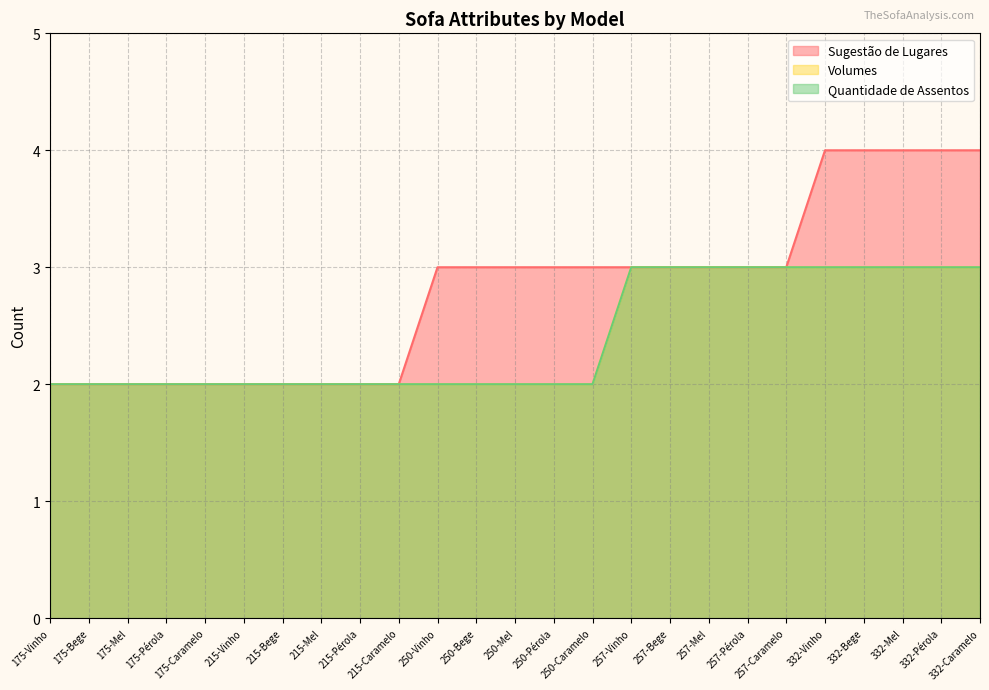

True or false: Sugestão de Lugares has a value of 2 at 175-Bege.

True